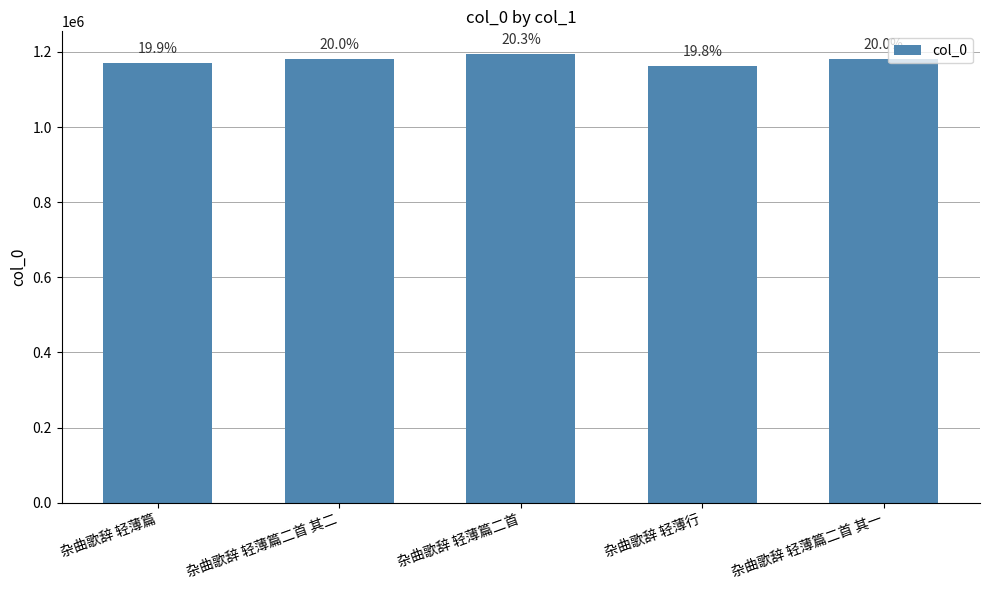

How many bars are there in total?

5